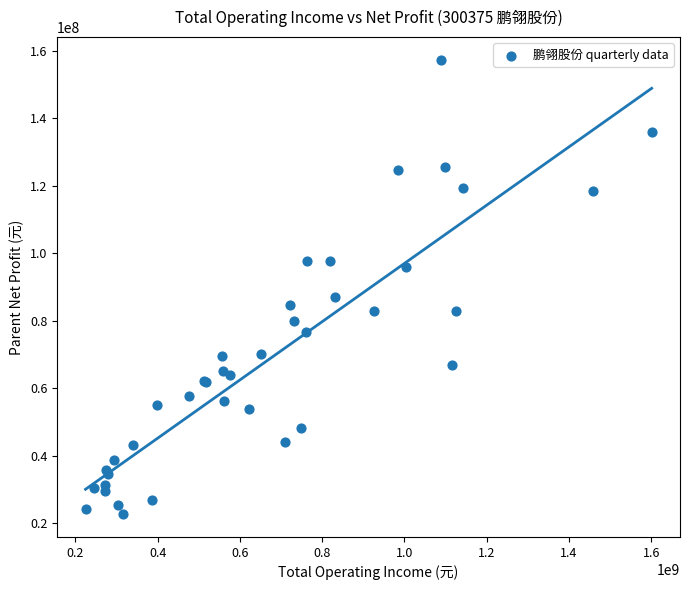

What Y value in the scatter plot is closest to 89977455?

86990527.6